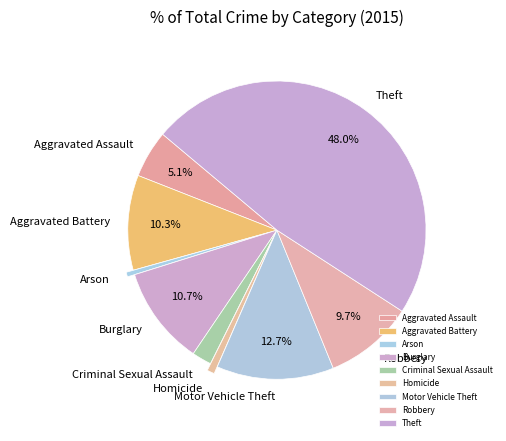

Combined, what portion of the pie is Burglary and Aggravated Assault?

15.8%